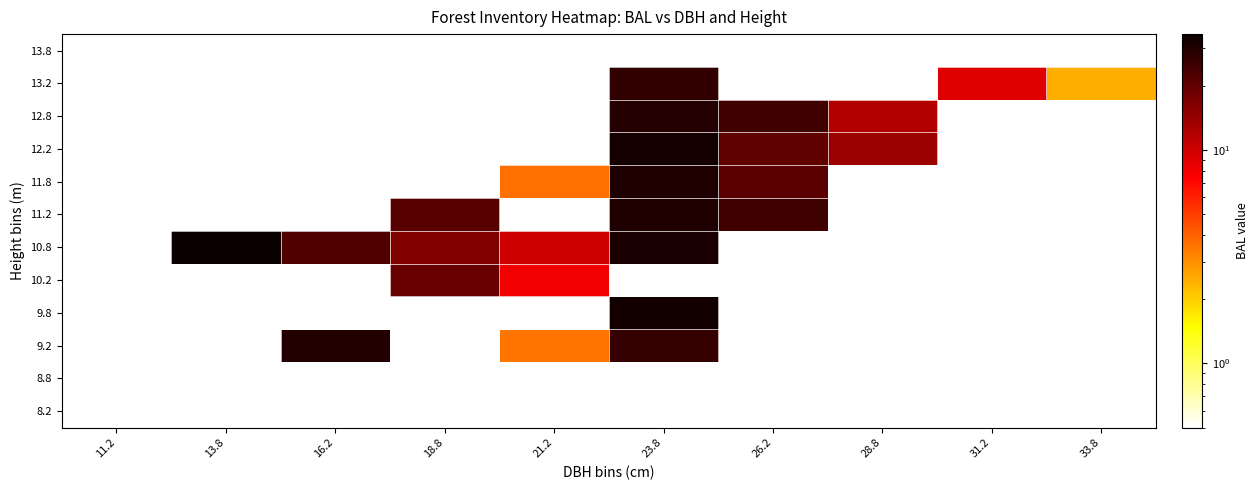

Reading right to left, what are all the values shown in this chart?

8.2: 33.8=0.0	31.2=0.0	28.8=0.0	26.2=0.0	23.8=0.0	21.2=0.0	18.8=0.0	16.2=0.0	13.8=0.0	11.2=0.0
8.8: 33.8=0.0	31.2=0.0	28.8=0.0	26.2=0.0	23.8=0.0	21.2=0.0	18.8=0.0	16.2=0.0	13.8=0.0	11.2=0.0
9.2: 33.8=0.0	31.2=0.0	28.8=0.0	26.2=0.0	23.8=26.4	21.2=3.5	18.8=0.0	16.2=29.7	13.8=0.0	11.2=0.0
9.8: 33.8=0.0	31.2=0.0	28.8=0.0	26.2=0.0	23.8=33.3	21.2=0.0	18.8=0.0	16.2=0.0	13.8=0.0	11.2=0.0
10.2: 33.8=0.0	31.2=0.0	28.8=0.0	26.2=0.0	23.8=0.0	21.2=8.1	18.8=19.0	16.2=0.0	13.8=0.0	11.2=0.0
10.8: 33.8=0.0	31.2=0.0	28.8=0.0	26.2=0.0	23.8=31.5	21.2=10.1	18.8=16.6	16.2=22.1	13.8=35.0	11.2=0.0
11.2: 33.8=0.0	31.2=0.0	28.8=0.0	26.2=25.1	23.8=30.3	21.2=0.0	18.8=21.4	16.2=0.0	13.8=0.0	11.2=0.0
11.8: 33.8=0.0	31.2=0.0	28.8=0.0	26.2=20.8	23.8=30.4	21.2=3.6	18.8=0.0	16.2=0.0	13.8=0.0	11.2=0.0
12.2: 33.8=0.0	31.2=0.0	28.8=13.9	26.2=20.2	23.8=32.4	21.2=0.0	18.8=0.0	16.2=0.0	13.8=0.0	11.2=0.0
12.8: 33.8=0.0	31.2=0.0	28.8=12.0	26.2=24.4	23.8=29.4	21.2=0.0	18.8=0.0	16.2=0.0	13.8=0.0	11.2=0.0
13.2: 33.8=2.5	31.2=9.1	28.8=0.0	26.2=0.0	23.8=27.1	21.2=0.0	18.8=0.0	16.2=0.0	13.8=0.0	11.2=0.0
13.8: 33.8=0.0	31.2=0.0	28.8=0.0	26.2=0.0	23.8=0.0	21.2=0.0	18.8=0.0	16.2=0.0	13.8=0.0	11.2=0.0